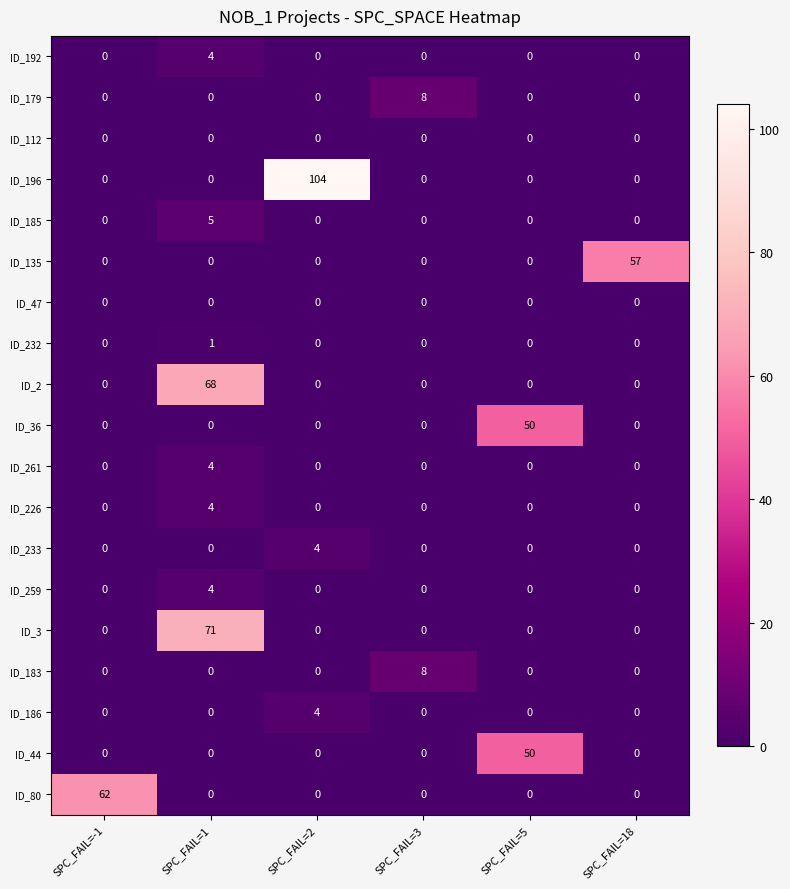

What is the sum of the ID_186 values at SPC_FAIL=-1 and SPC_FAIL=2?

4